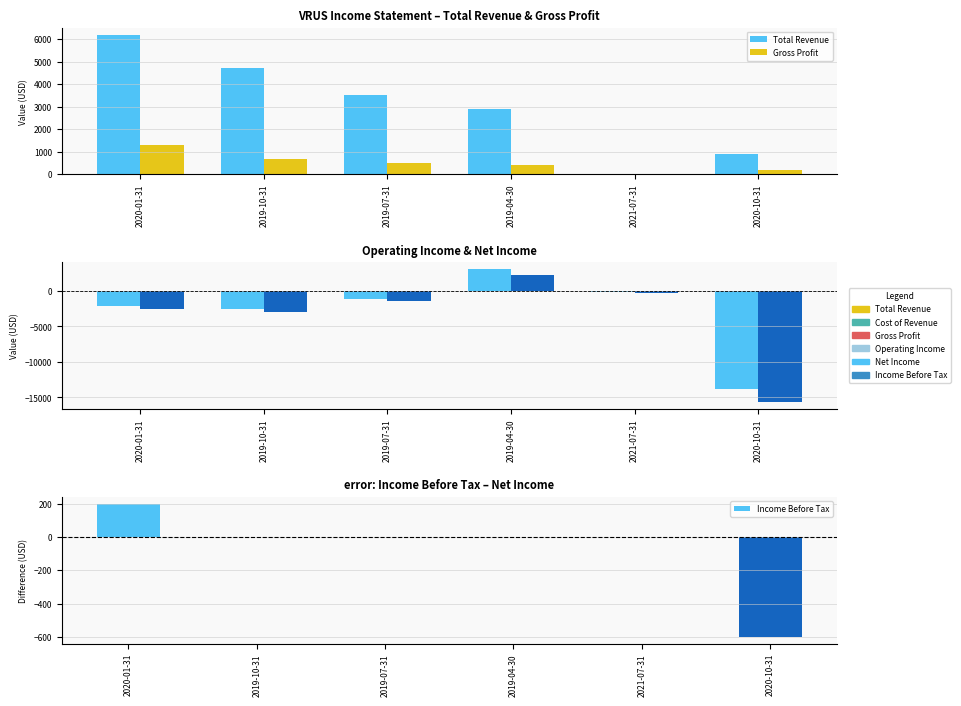

True or false: Operating Income has a value of -2089 at 2019-07-31.

False